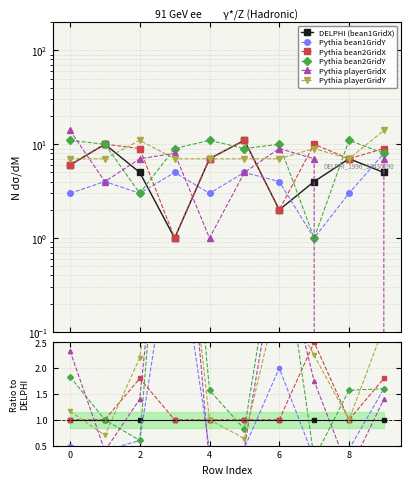

What are all the series names shown in the legend?

bean1GridX, bean1GridY, bean2GridX, bean2GridY, playerGridX, playerGridY